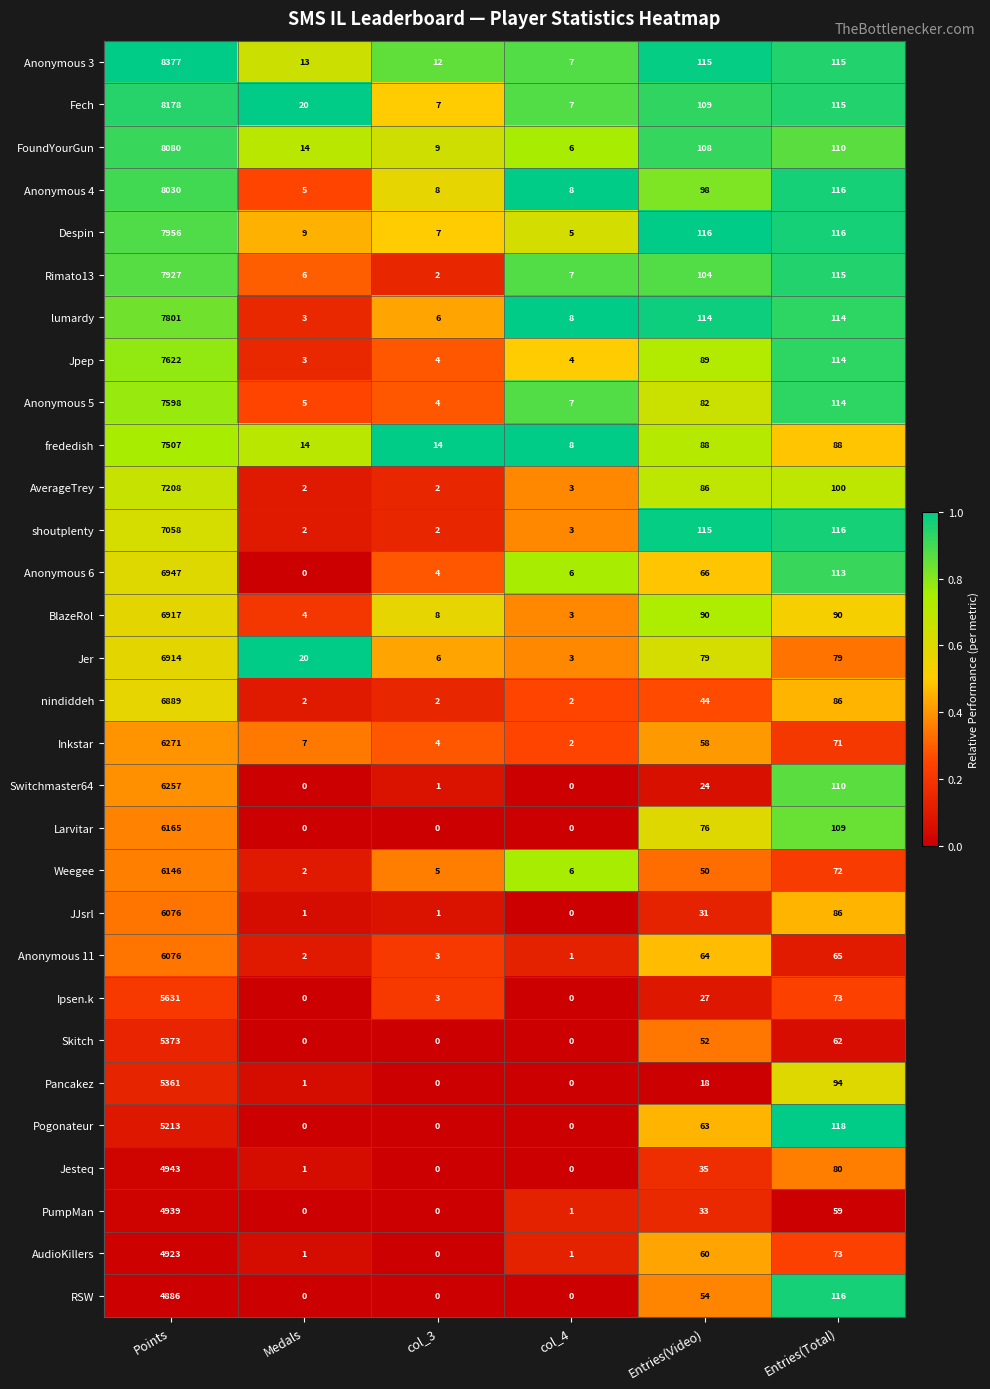

What is the average value of the PumpMan series?

839